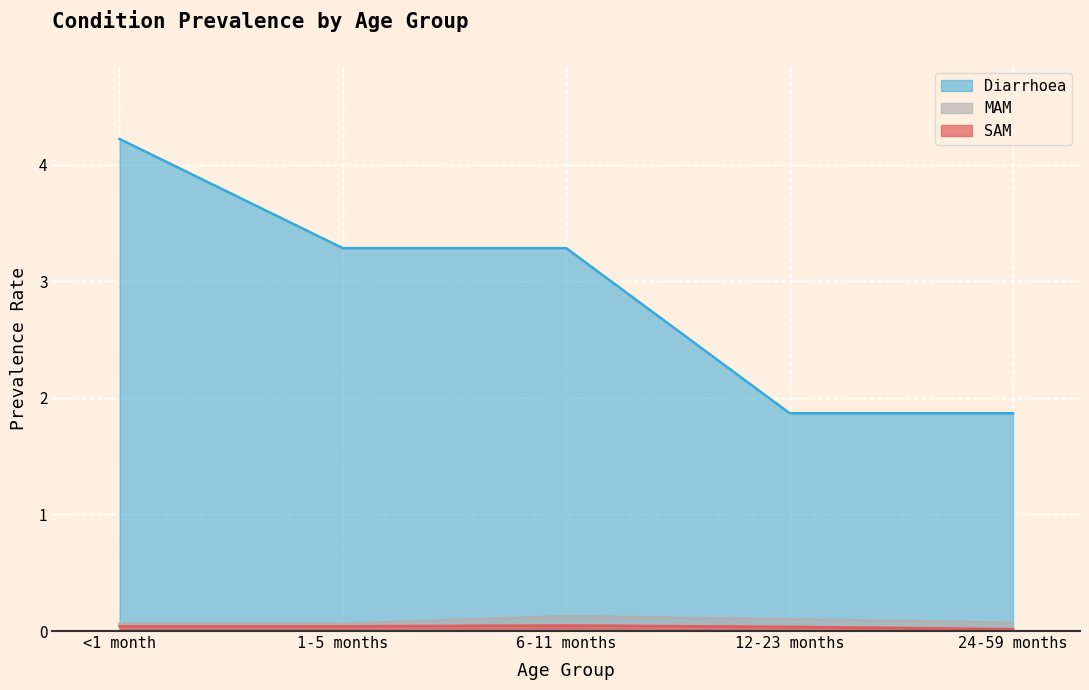

How many lines are shown in the chart?

3